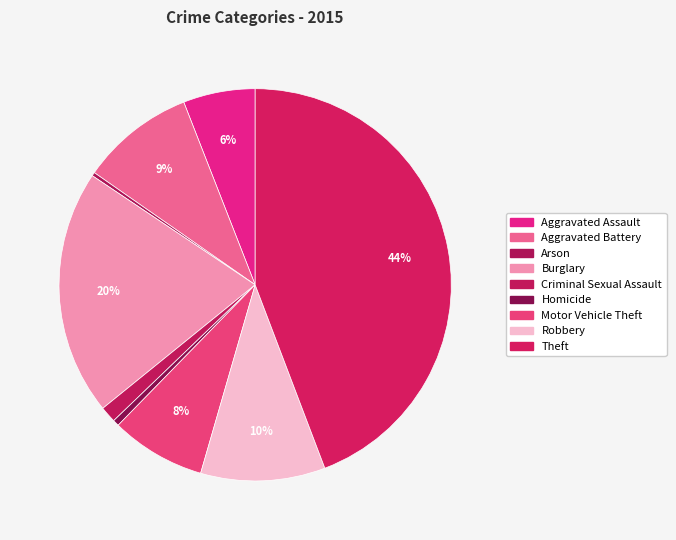

What portion of the pie excludes Aggravated Assault?

94.1%